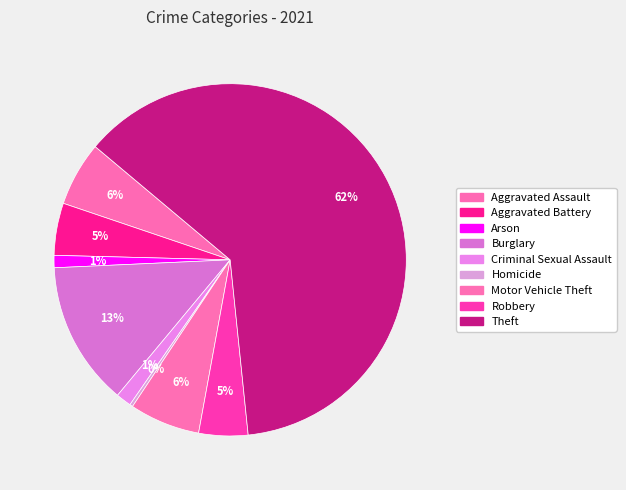

Rank the categories by value from lowest to highest.

Homicide, Arson, Criminal Sexual Assault, Robbery, Aggravated Battery, Aggravated Assault, Motor Vehicle Theft, Burglary, Theft